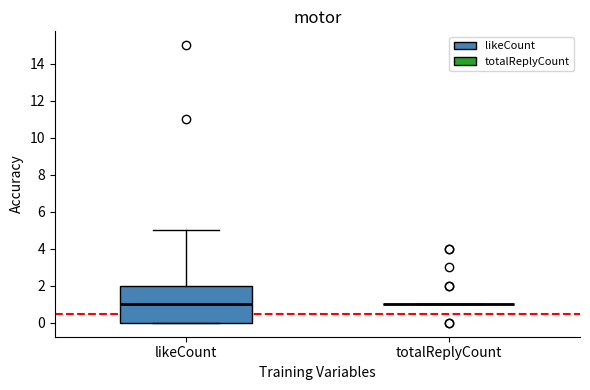

Reading left to right, transcribe this box plot: for each box, give where its median line is, the range the box spans, and where its two whiskers end, as read against the y-axis. The values are not printed on the chart, so give them approximately, as read against the axis.

likeCount: median 1, box 0 to 2, whiskers 0 to 5
totalReplyCount: box collapsed to a line at 1, whiskers 1 to 1